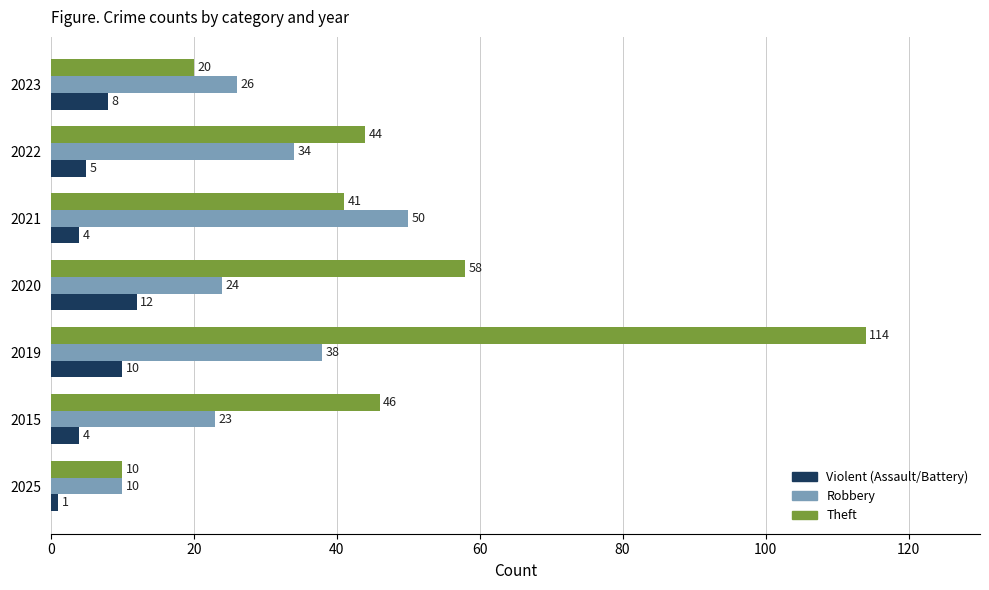

How many data points in Theft are less than 44?

3